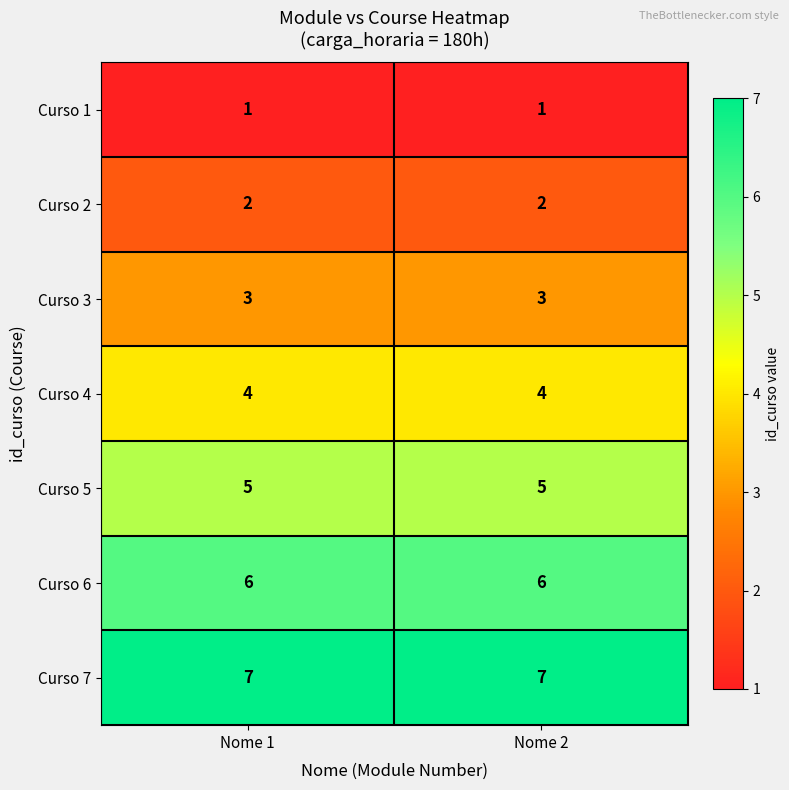

Reading left to right, transcribe all the data shown in this chart.

Curso 1: Nome 1=1	Nome 2=1
Curso 2: Nome 1=2	Nome 2=2
Curso 3: Nome 1=3	Nome 2=3
Curso 4: Nome 1=4	Nome 2=4
Curso 5: Nome 1=5	Nome 2=5
Curso 6: Nome 1=6	Nome 2=6
Curso 7: Nome 1=7	Nome 2=7